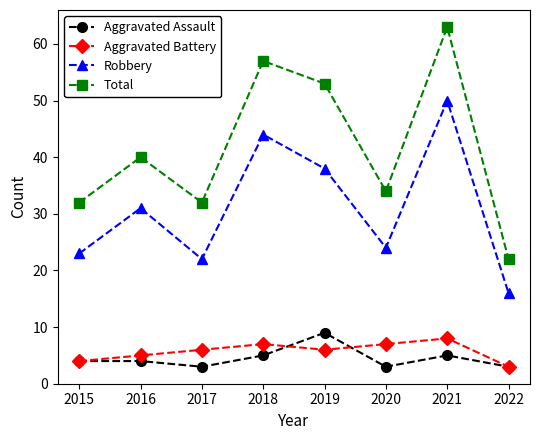

What is the value of the Total point at the 2nd from the left?

40